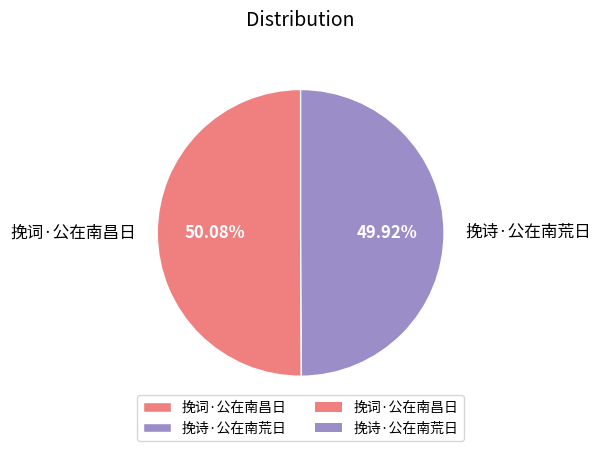

What is the total percentage of 挽词·公在南昌日 and 挽诗·公在南荒日?

100.0%